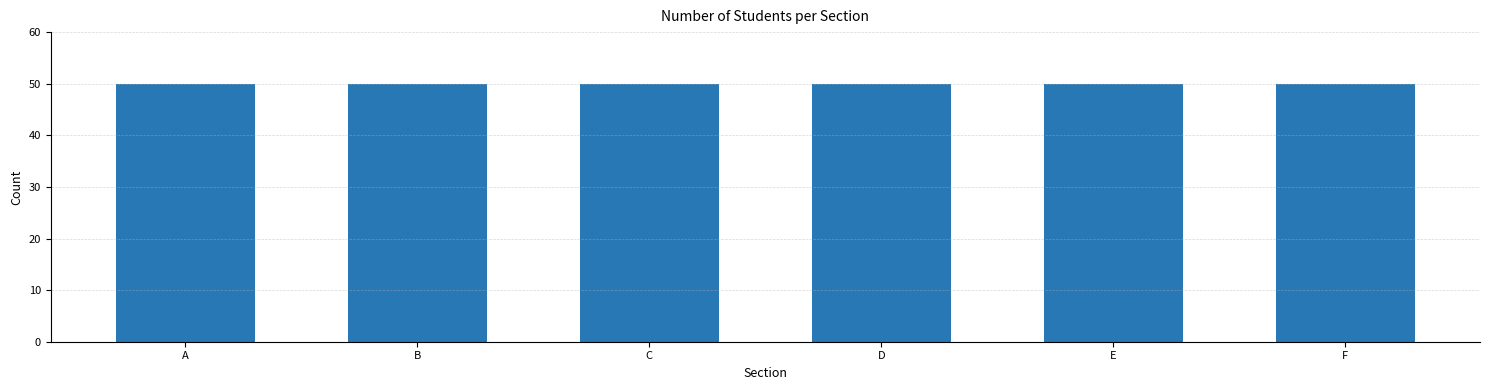

Between B and F, which is larger?

B